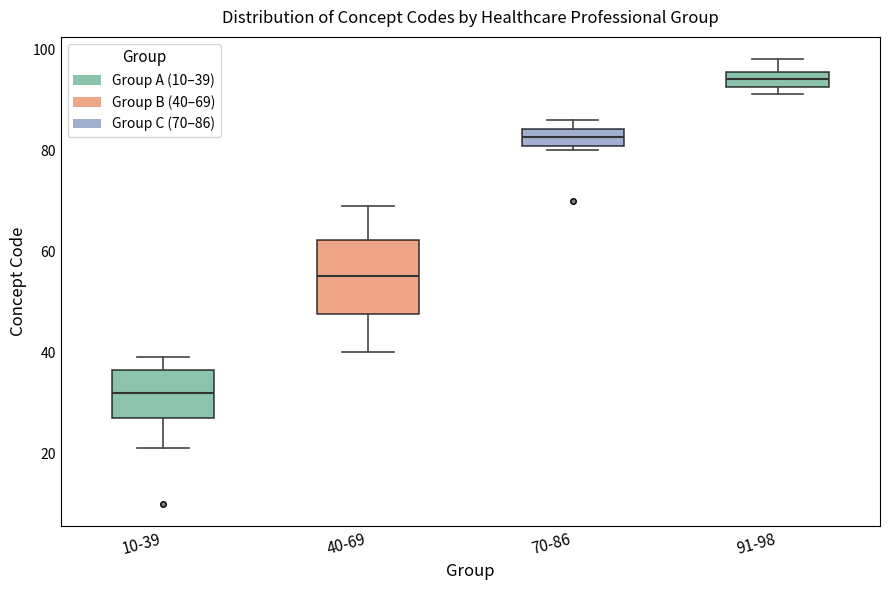

Reading left to right, read every box against the y-axis: the position of its median line, the range the box covers, and the ends of its whiskers. The values are not printed on the chart, so give them approximately, as read against the axis.

10-39: median 32, box 28 to 36, whiskers 22 to 40
40-69: median 56, box 48 to 62, whiskers 40 to 70
70-86: median 82, box 80 to 84, whiskers 80 (just below the box's lower edge) to 86
91-98: median 94, box 92 to 96, whiskers 92 (just below the box's lower edge) to 98